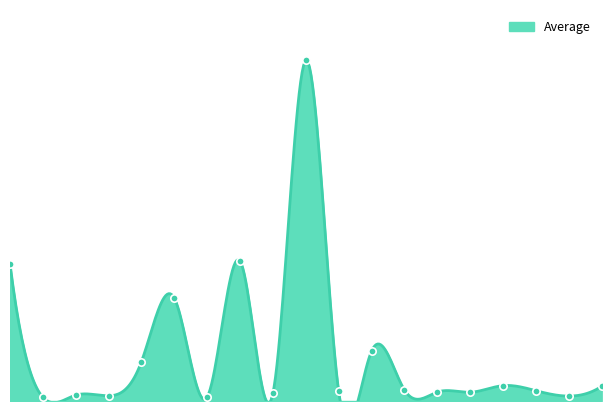

Which has a higher value, Mostovoi 86 or Ljungberg 86?

Mostovoi 86